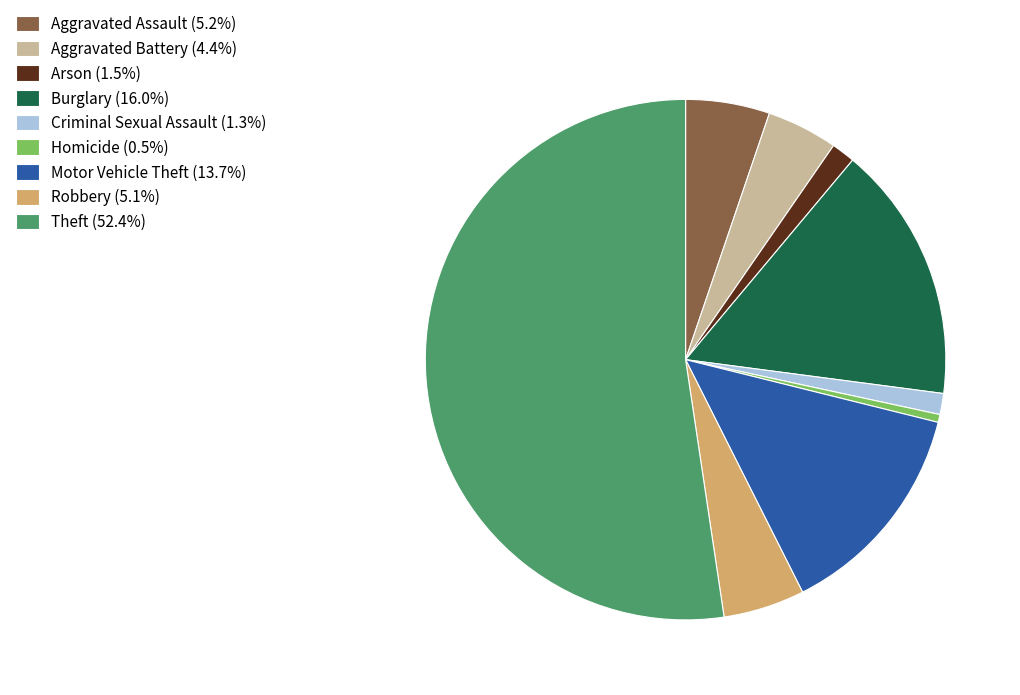

Which slice is the largest?

Theft